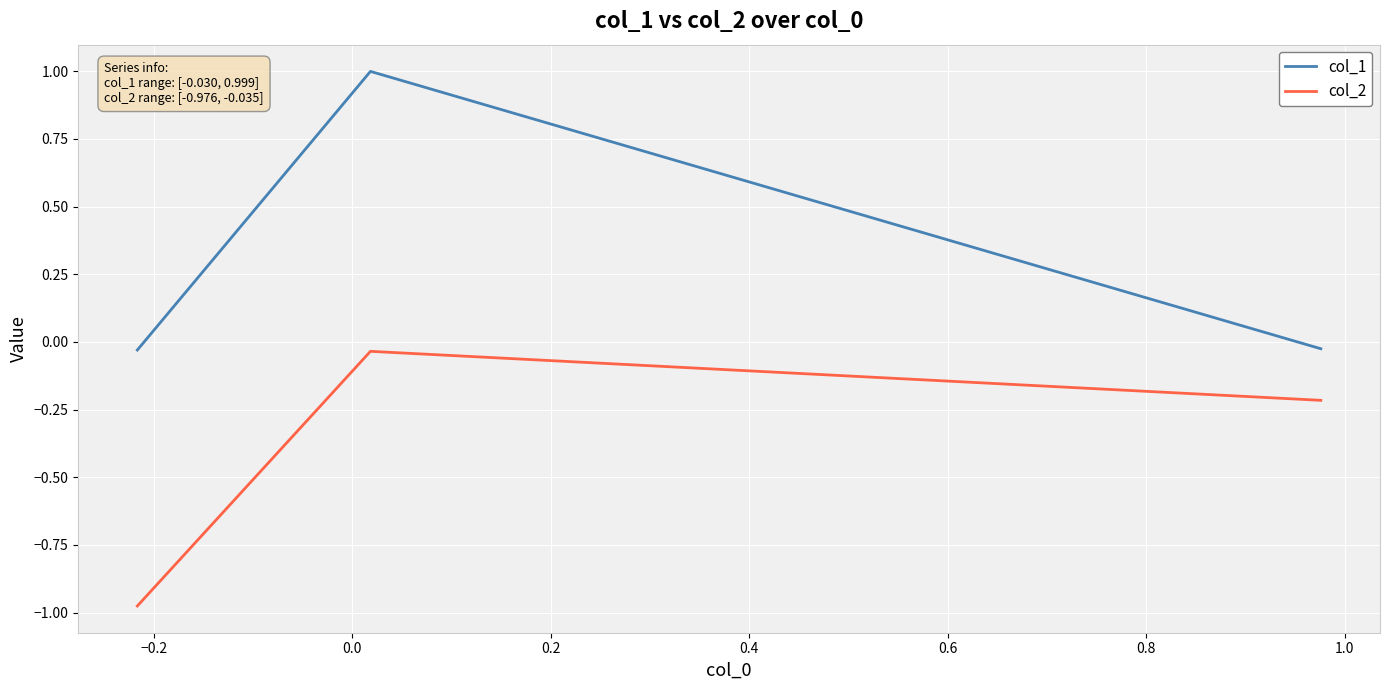

What is the maximum value shown in the chart?

1.0